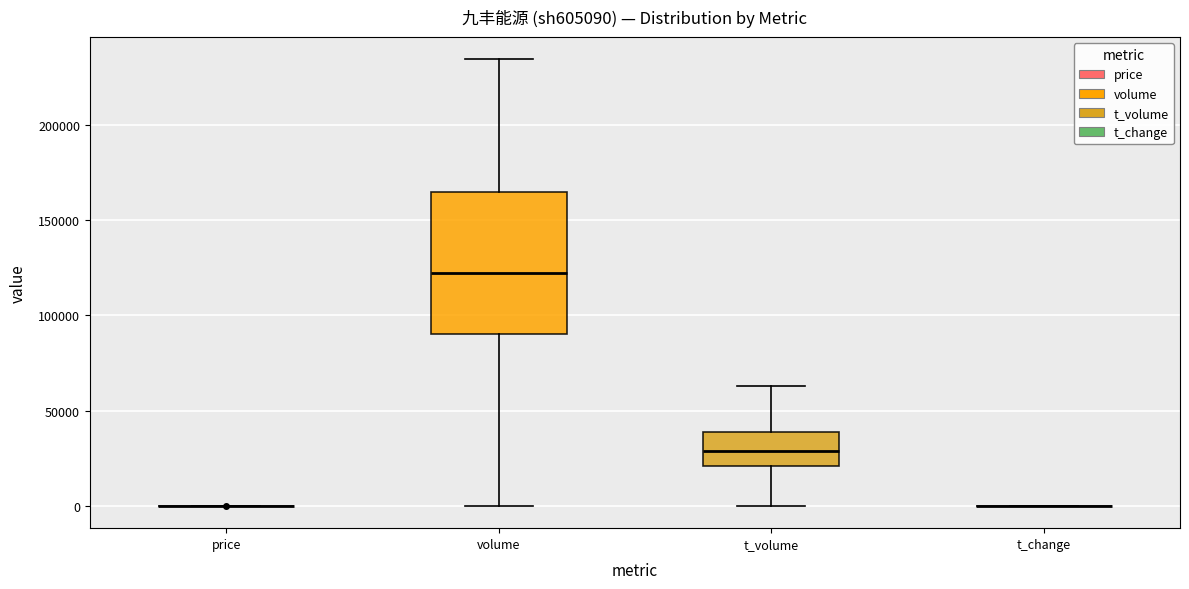

Reading left to right, read every box against the y-axis: the position of its median line, the range the box covers, and the ends of its whiskers. The values are not printed on the chart, so give them approximately, as read against the axis.

price: box collapsed to a line at 0, whiskers 0 to 0
volume: median 120000, box 90000 to 165000, whiskers 0 to 235000
t_volume: median 30000, box 20000 to 40000, whiskers 0 to 65000
t_change: box collapsed to a line at 0, whiskers 0 to 0